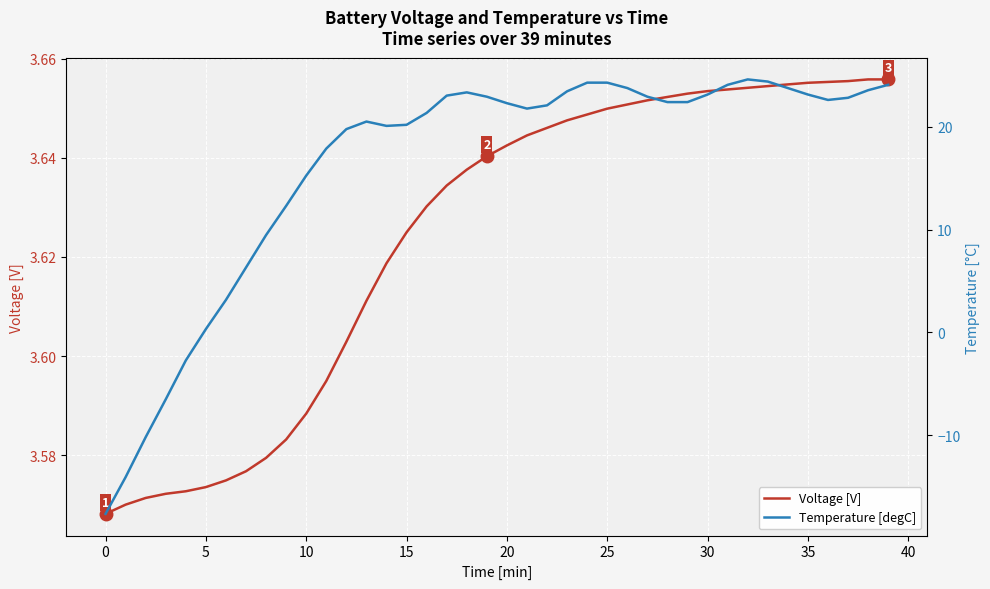

Is this an area chart (filled region under the line)?

No